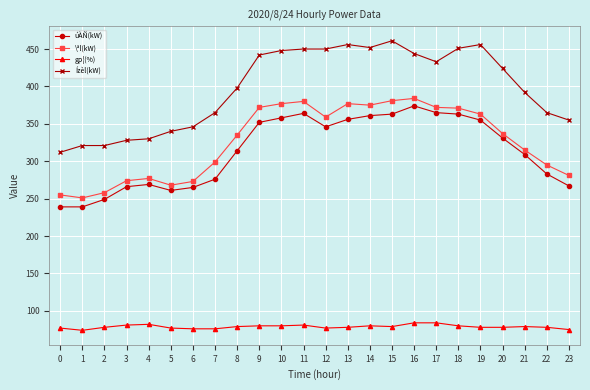

What is the value of the Ízèl(kW) point at the 14th from the left?

456